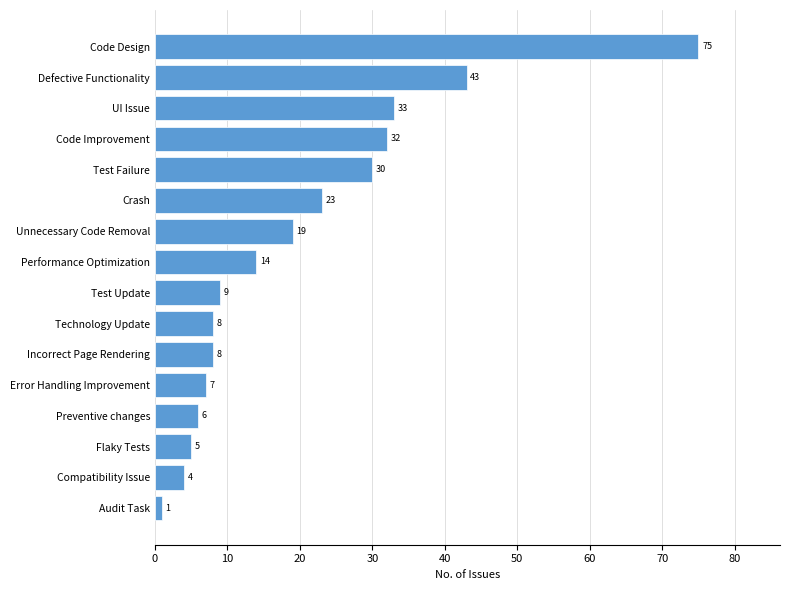

What is the greatest value displayed?

75